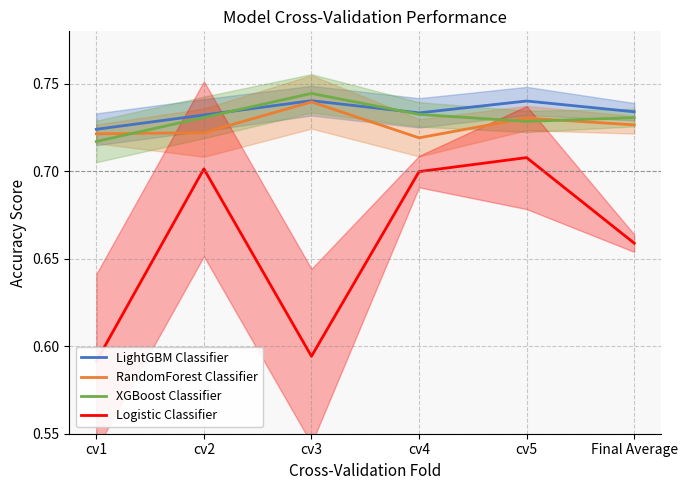

Is it true that XGBoost Classifier equals 1.3 at cv4?

False